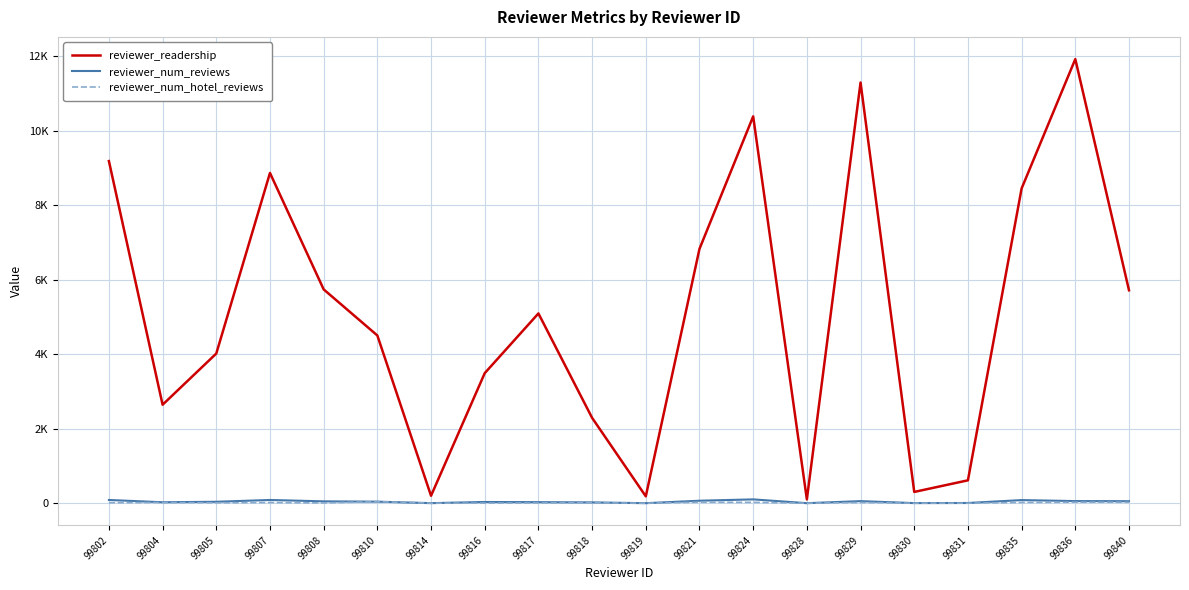

What is the maximum value for reviewer_num_hotel_reviews?

42